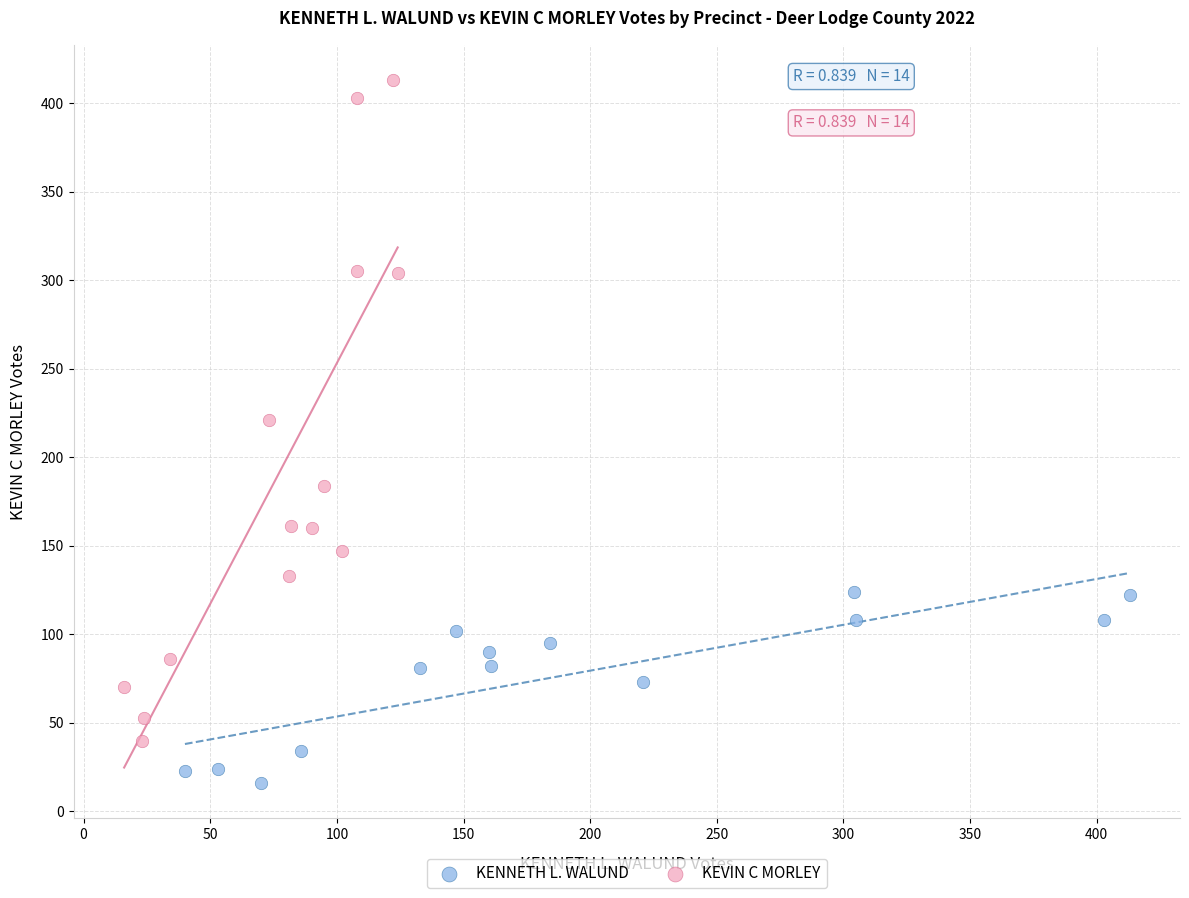

Which series contains the lowest Y value?

KENNETH L. WALUND